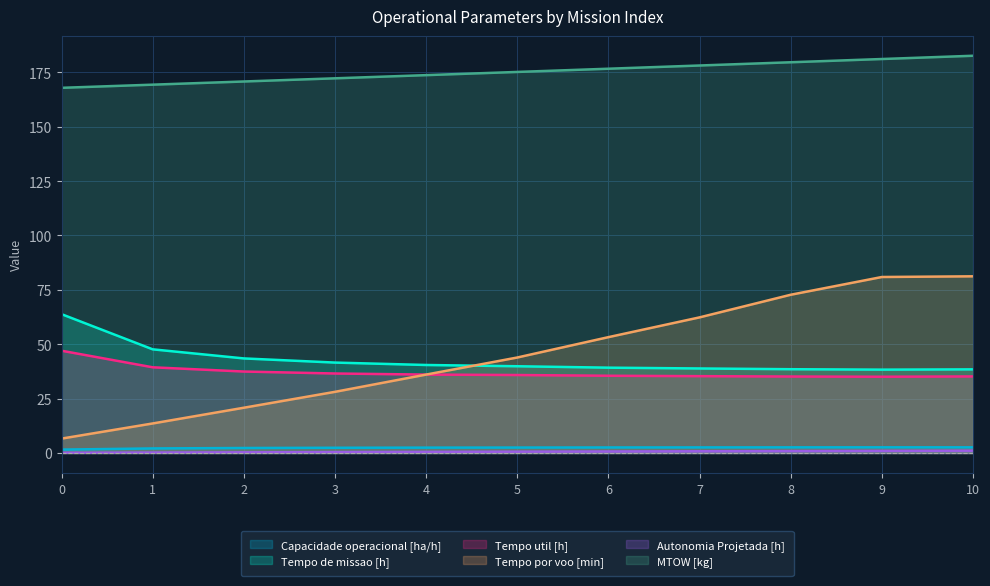

True or false: Capacidade operacional [ha/h] and MTOW [kg] intersect in this chart.

False